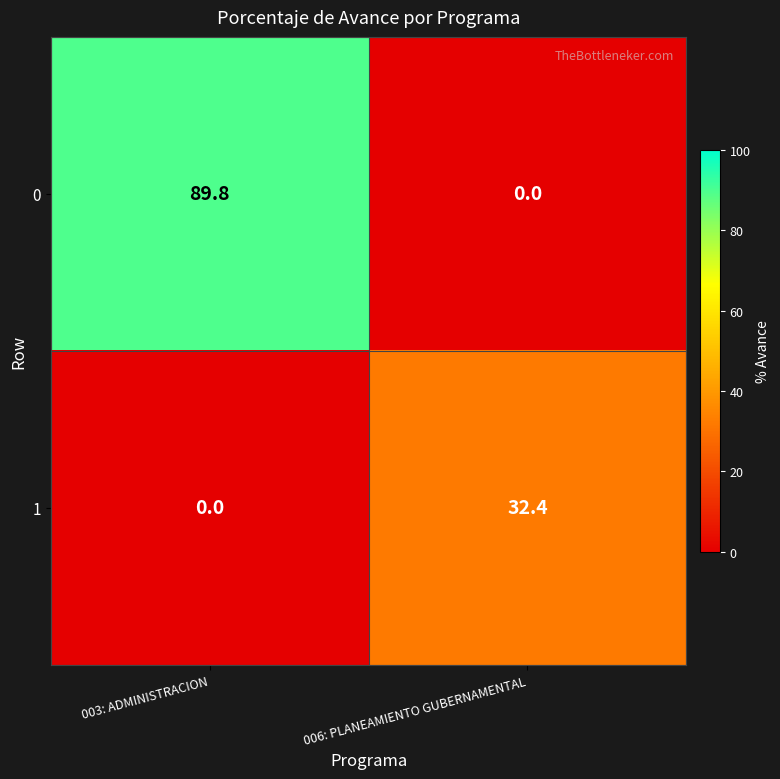

Is it true that 1 equals 32.4 at 006: PLANEAMIENTO GUBERNAMENTAL?

True